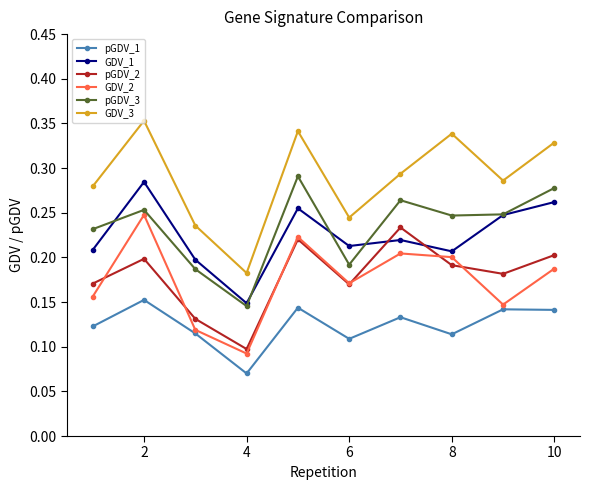

What are all the series names shown in the legend?

pGDV_1, GDV_1, pGDV_2, GDV_2, pGDV_3, GDV_3